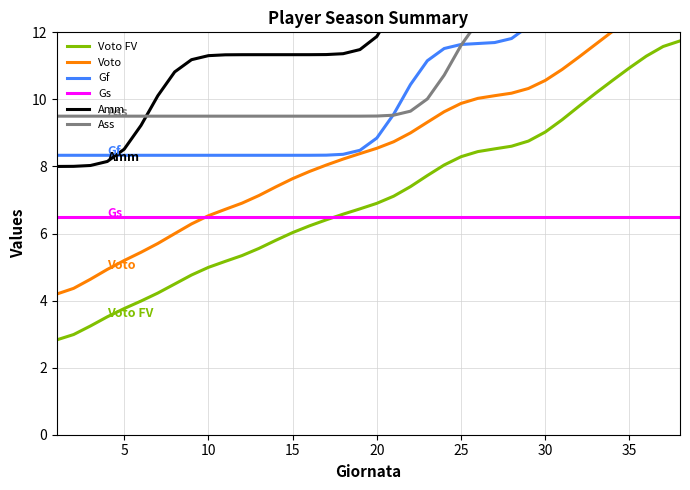

What is the total value across all series at 36?

83.1